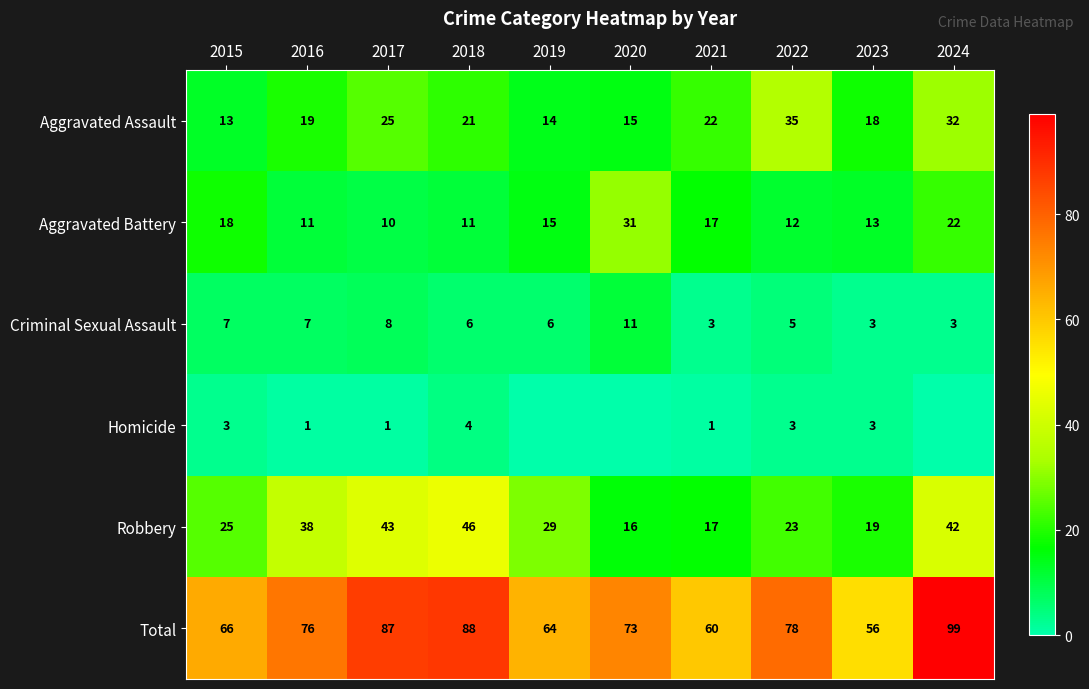

At how many categories does at least one series exceed 26?

10